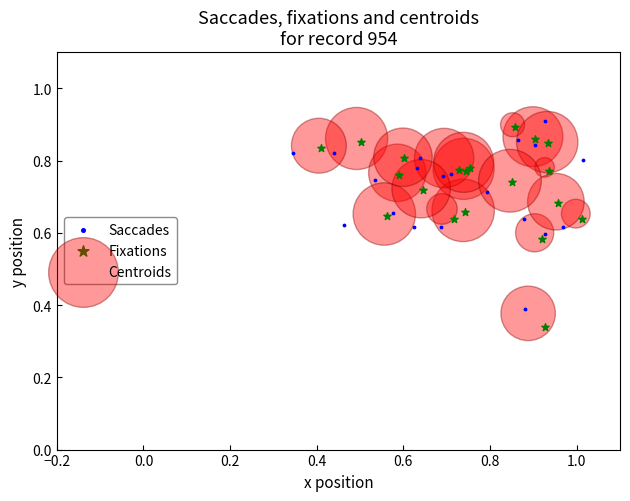

Which series reaches the maximum Y coordinate?

Saccades